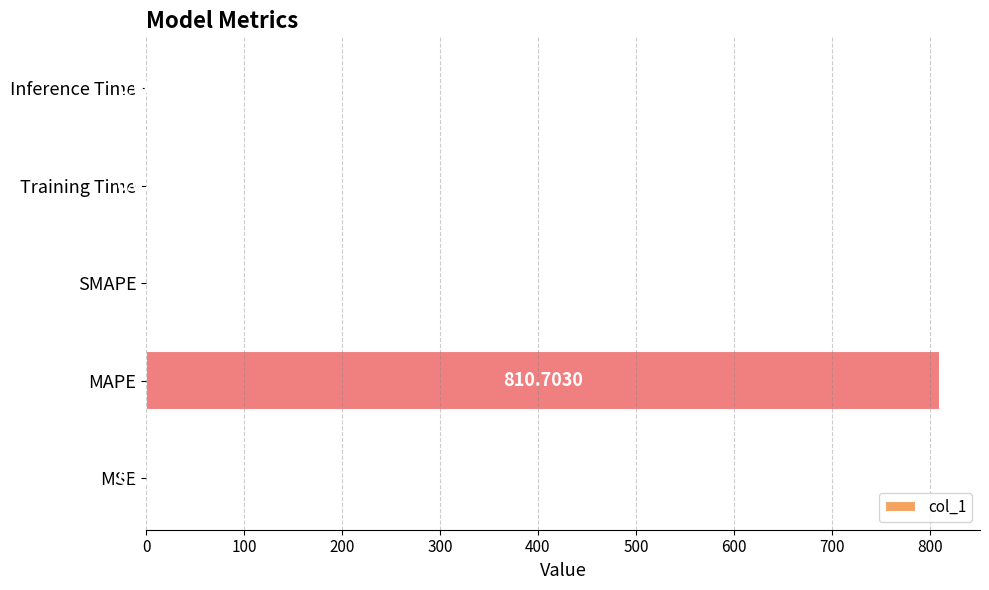

Does the chart contain stacked bars?

No